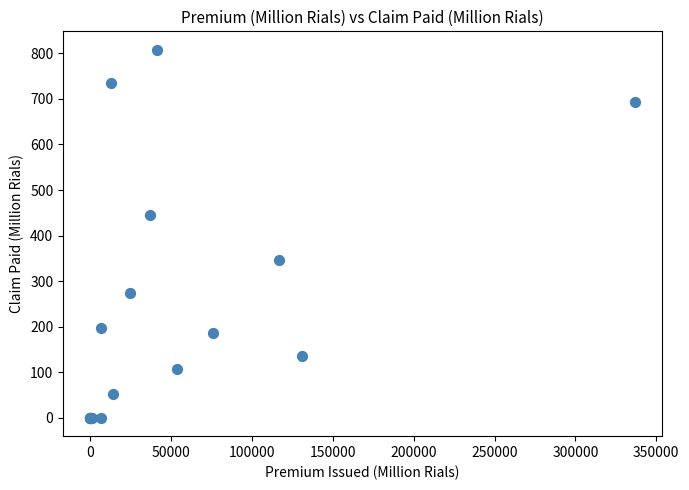

What Y value in the scatter plot is closest to 404?

446